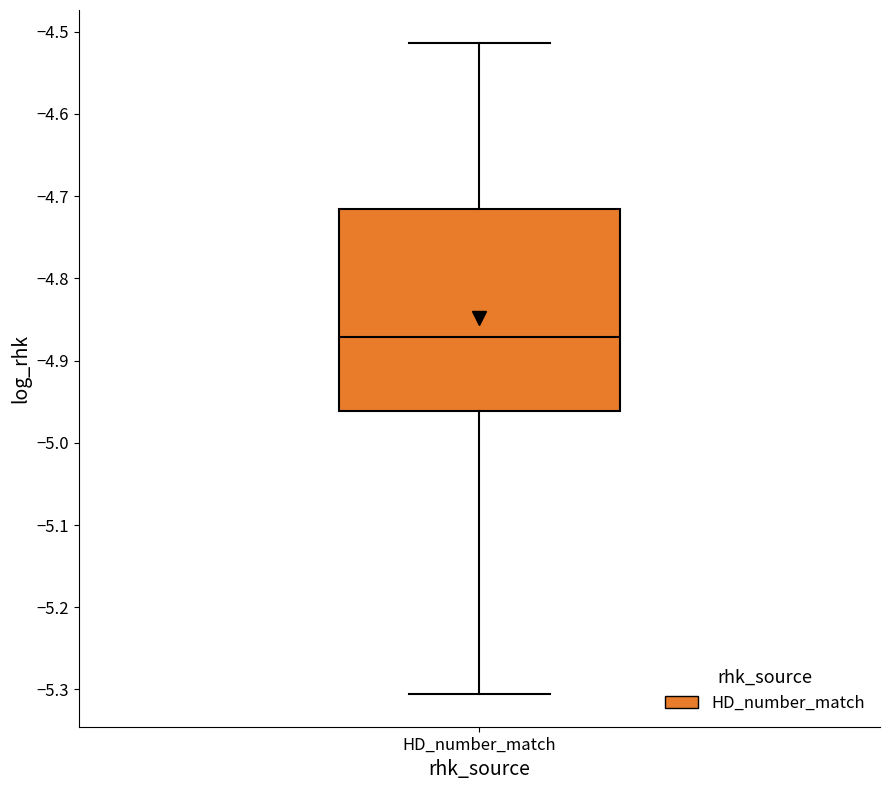

Transcribe this box plot: give where the median line is, the range the box spans, and where the two whiskers end, as read against the y-axis. The values are not printed on the chart, so give them approximately, as read against the axis.

median -4.87, box -4.96 to -4.72, whiskers -5.31 to -4.51